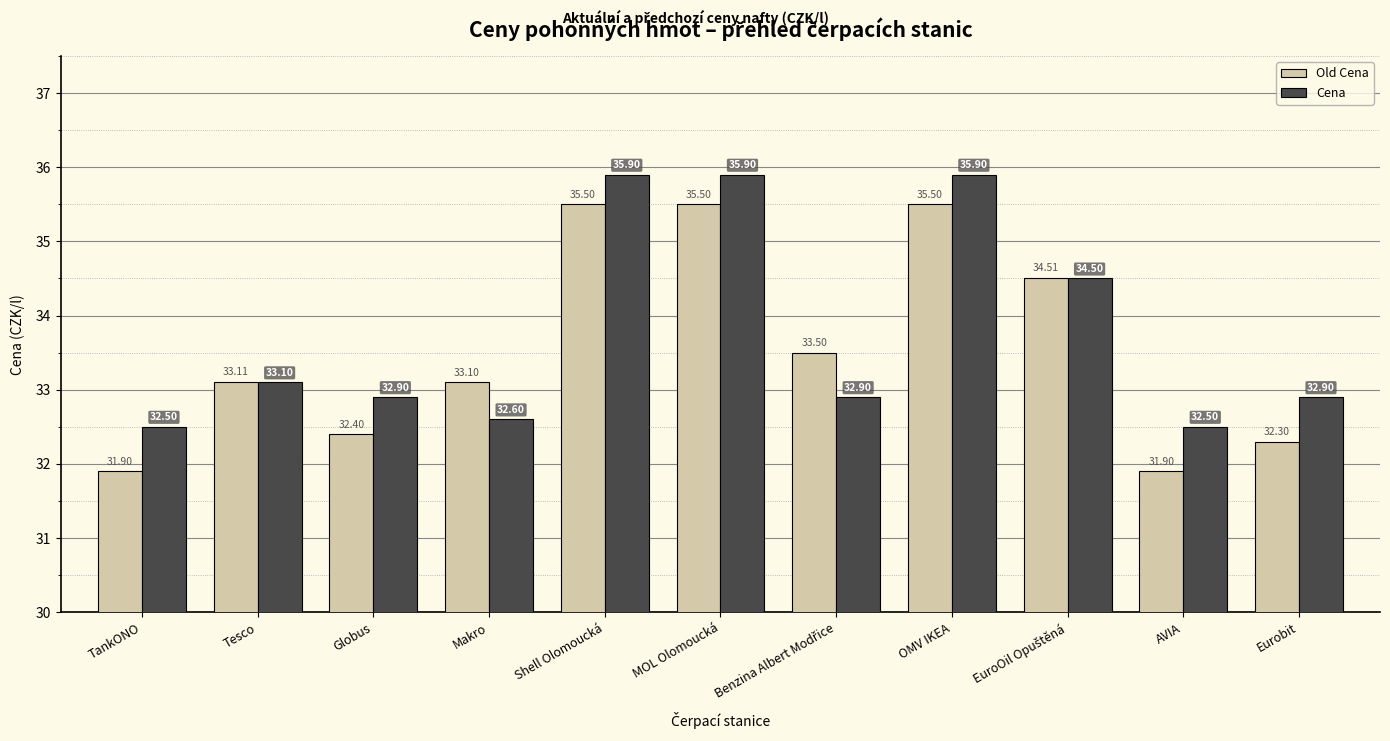

What is the highest value of the Old Cena series?

35.5